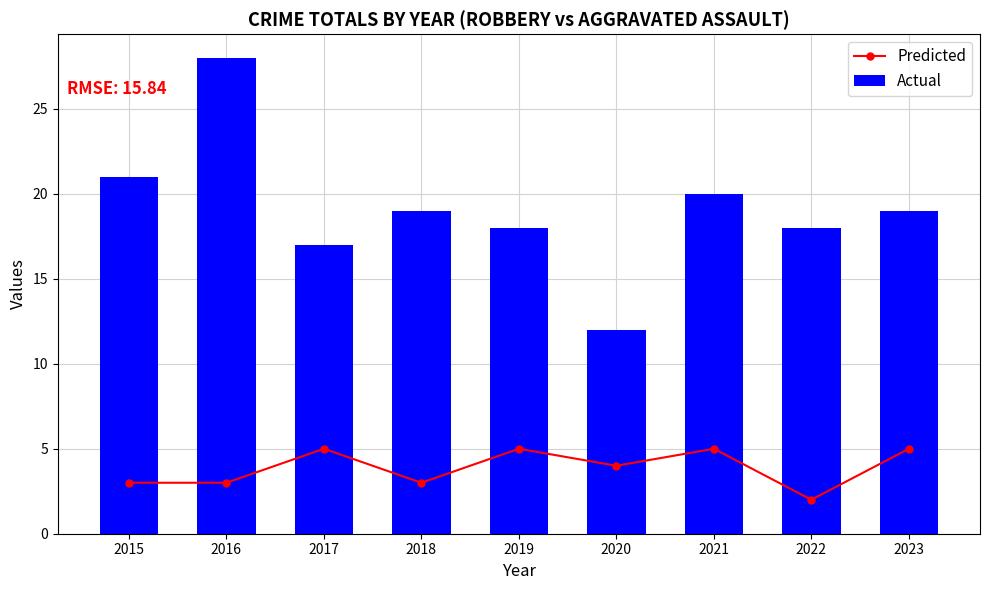

What is the spread (max minus min) of values at 2020?

8